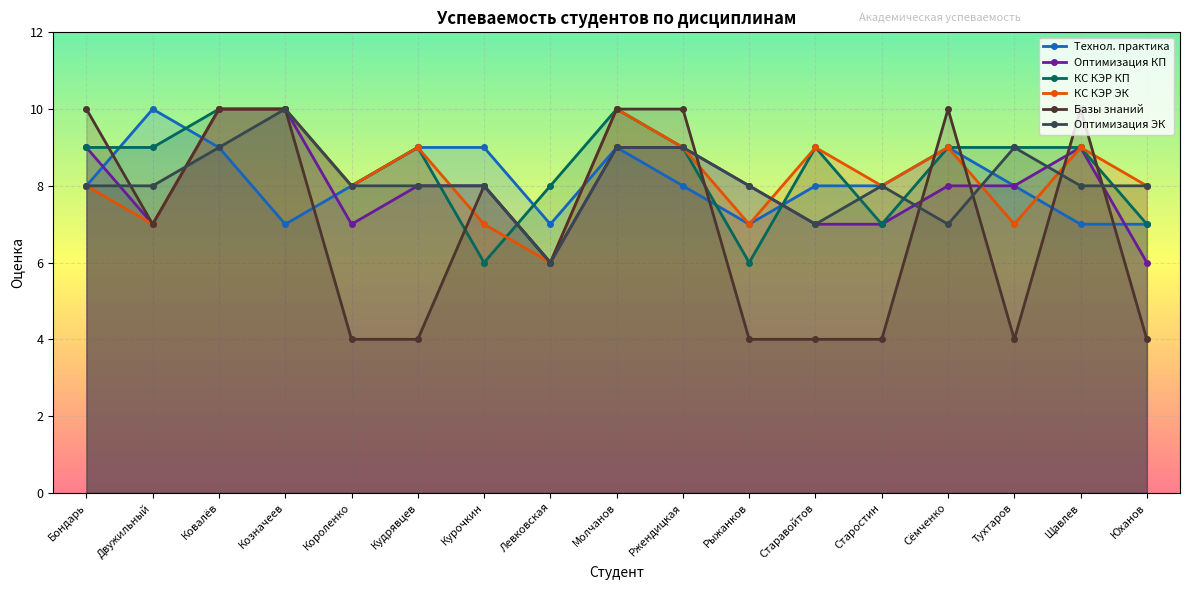

Is it true that Технол. практика equals 9 at Ковалёв?

True